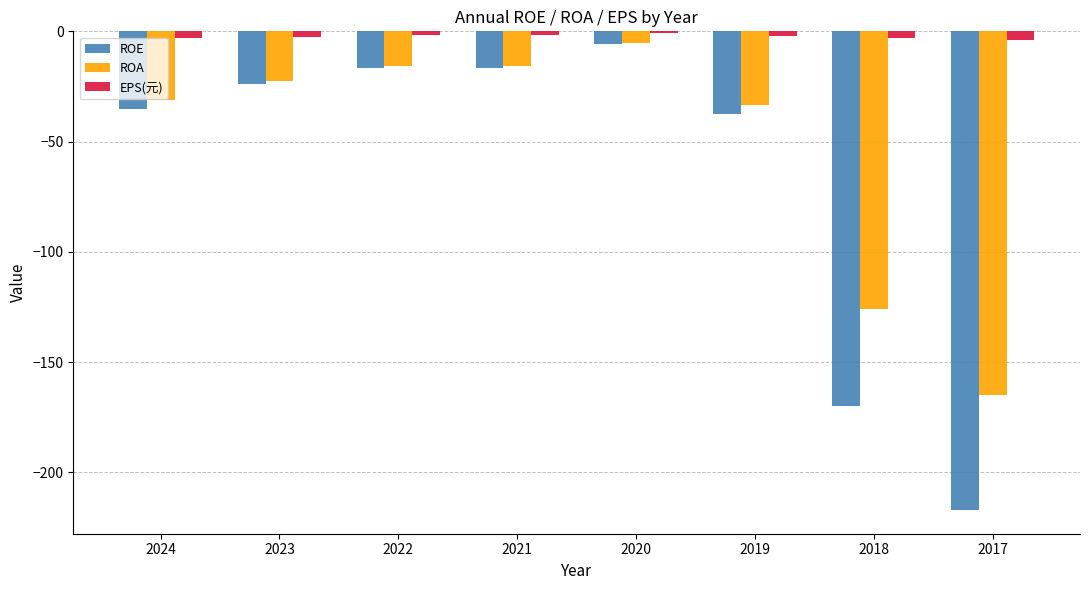

Which category has the highest value in the ROA series?

2020